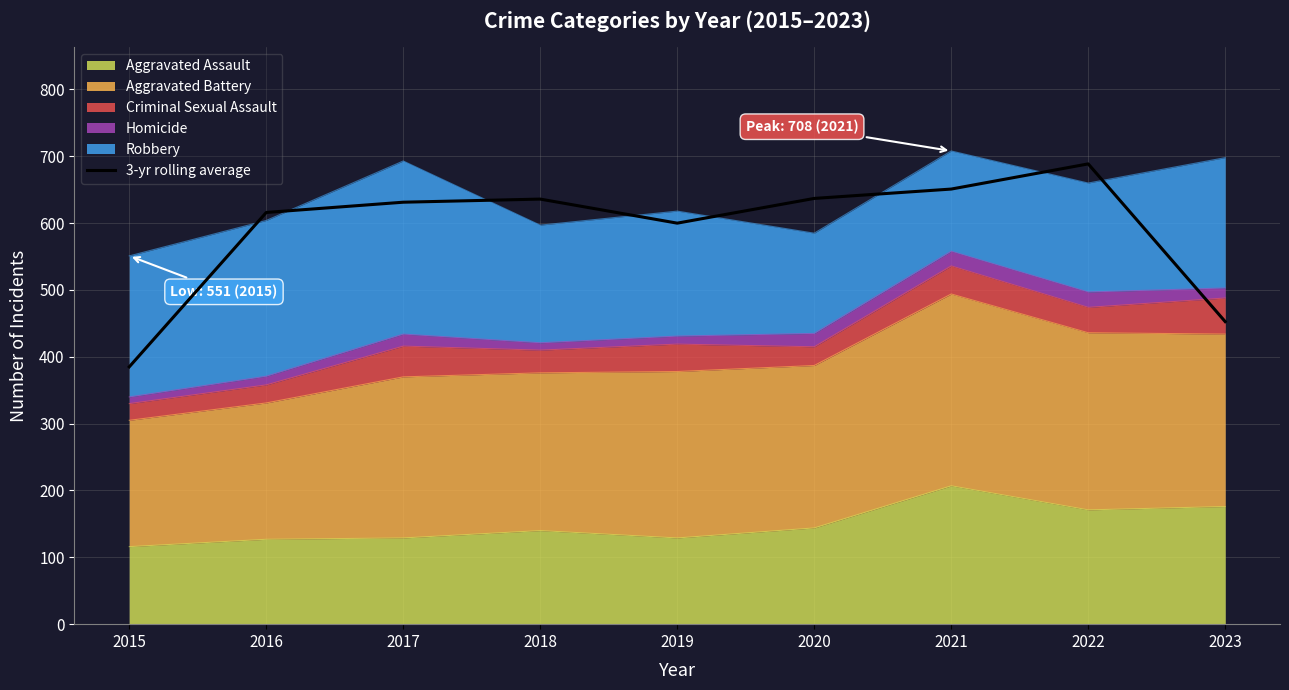

Rank the categories by value from highest to lowest.

2022, 2021, 2020, 2018, 2017, 2016, 2019, 2023, 2015